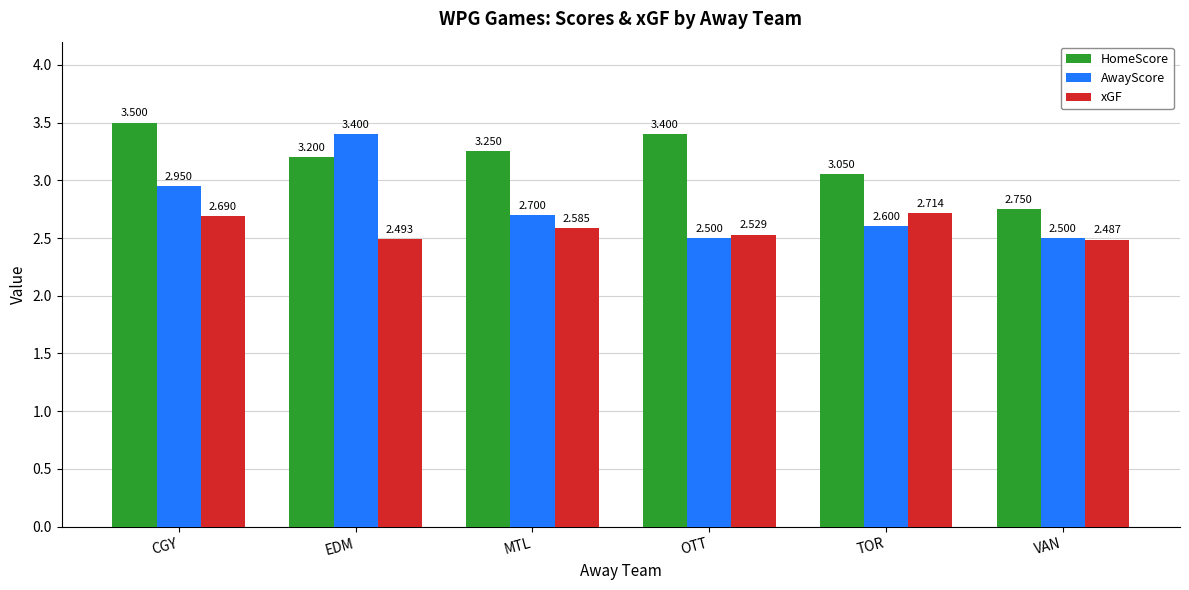

Is the value of HomeScore at CGY greater than the value of AwayScore at CGY?

Yes